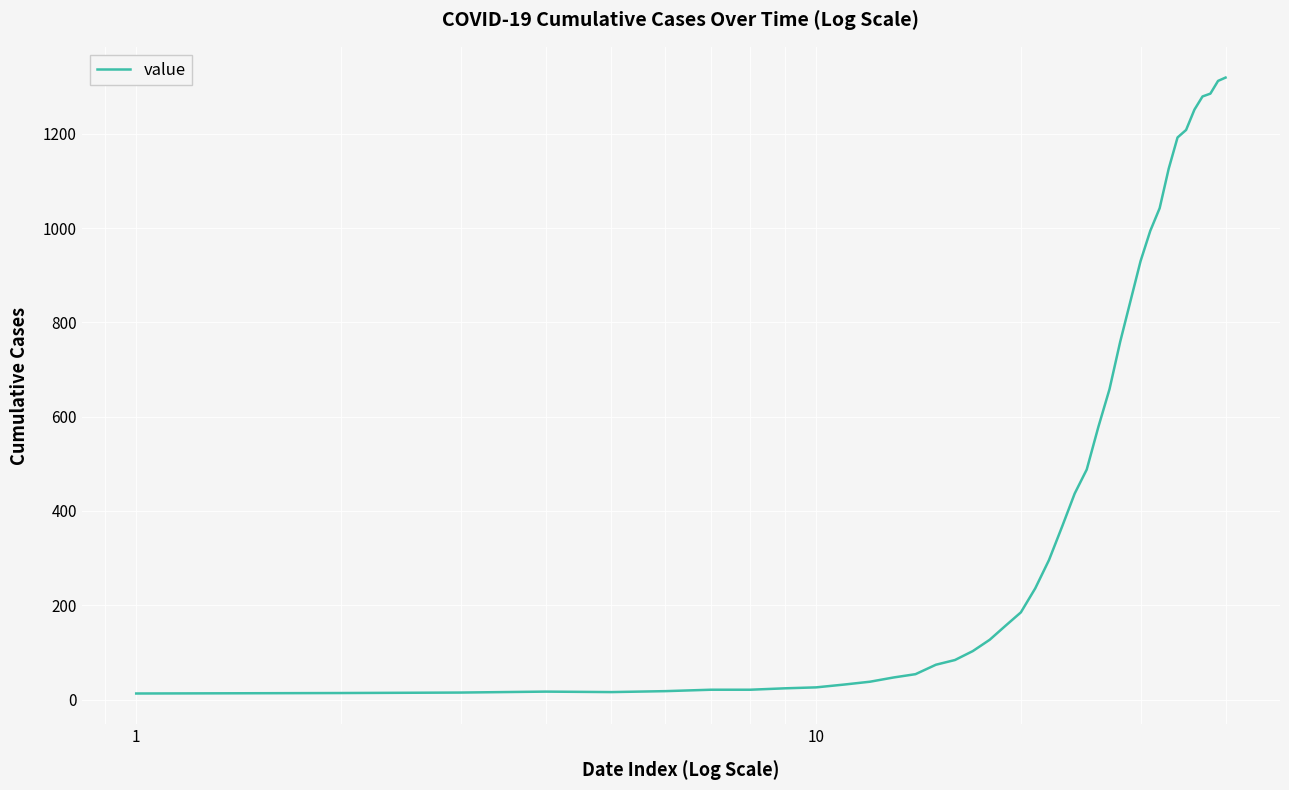

What is the maximum value shown in the chart?

1319